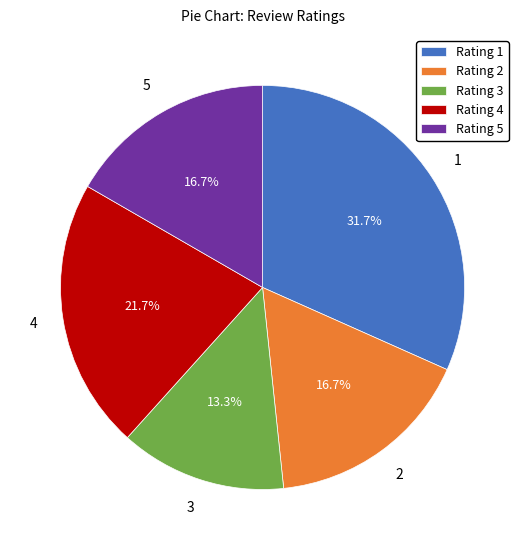

What is the ratio of the value at Rating 3 to the value at Rating 2?

0.8